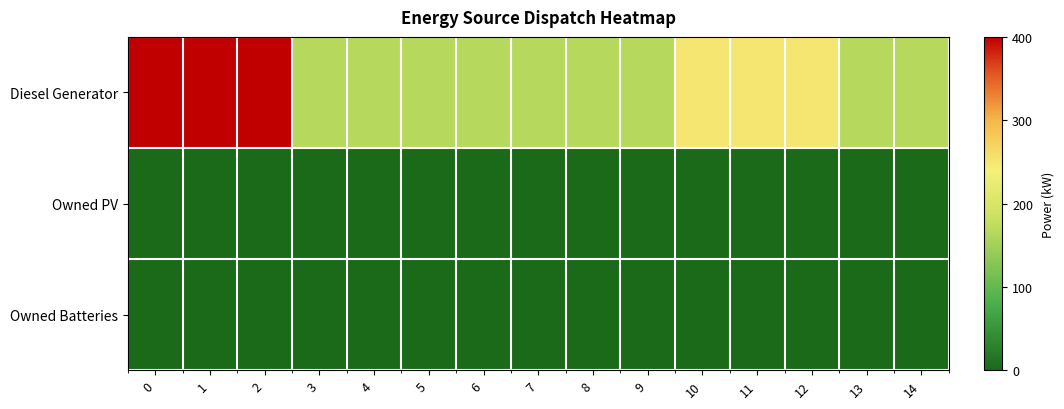

Which series has the largest total across all categories?

Diesel Generator